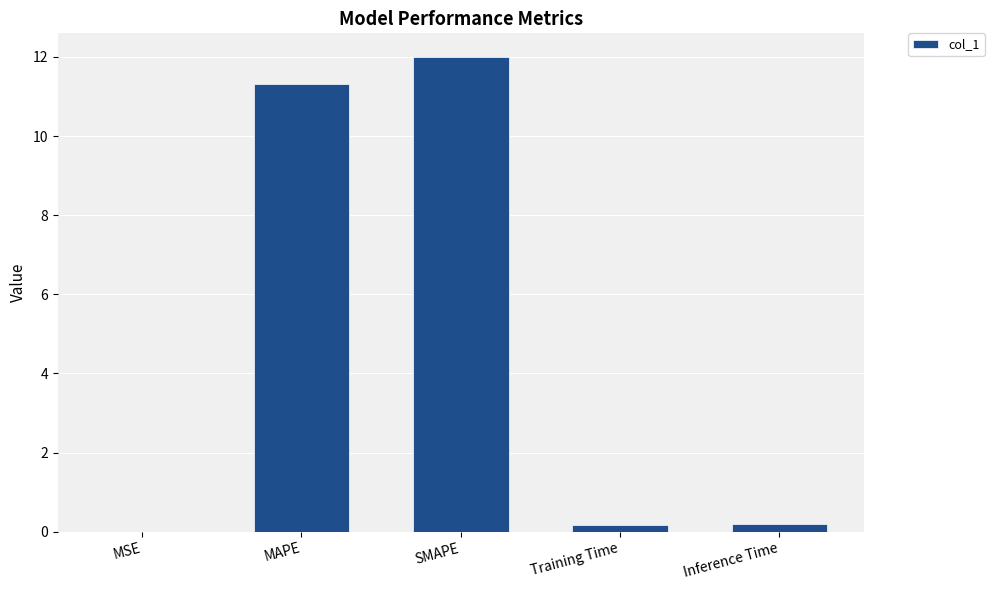

True or false: the data shows 11.3 at MAPE.

True